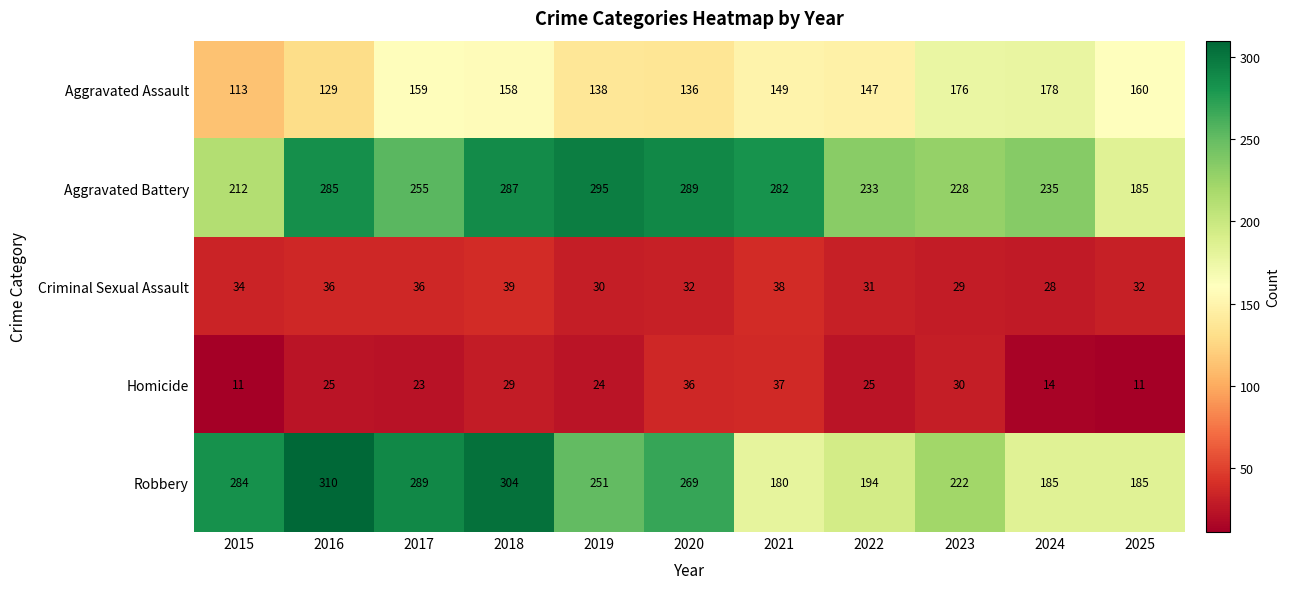

What is the difference between the second highest and second lowest values in the Robbery series?

119